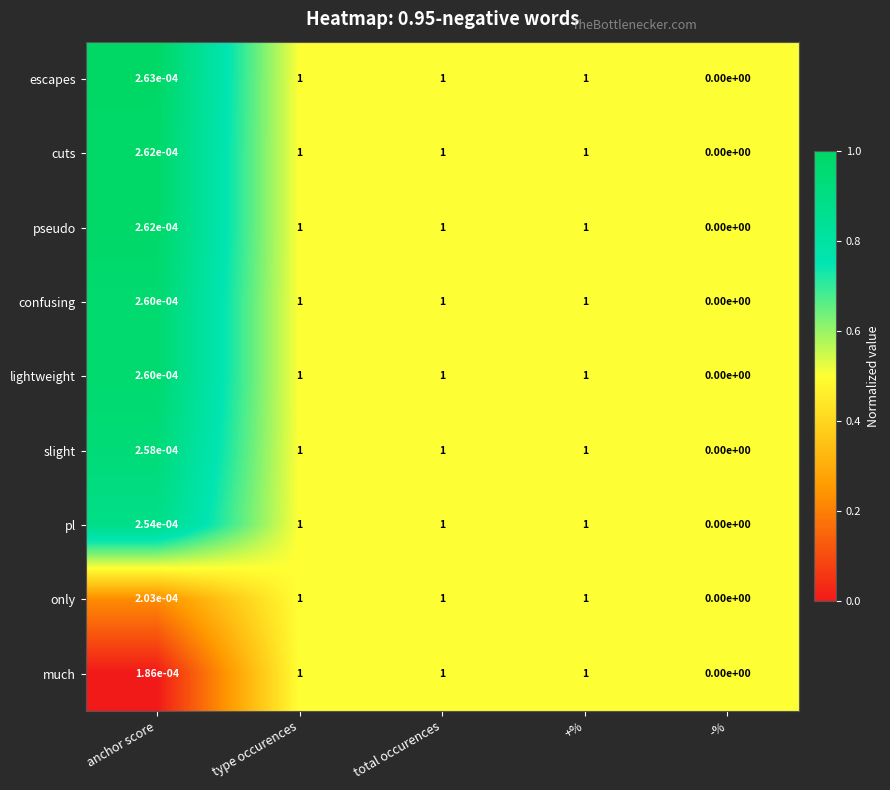

True or false: much has a value of 1.0 at type occurences.

True